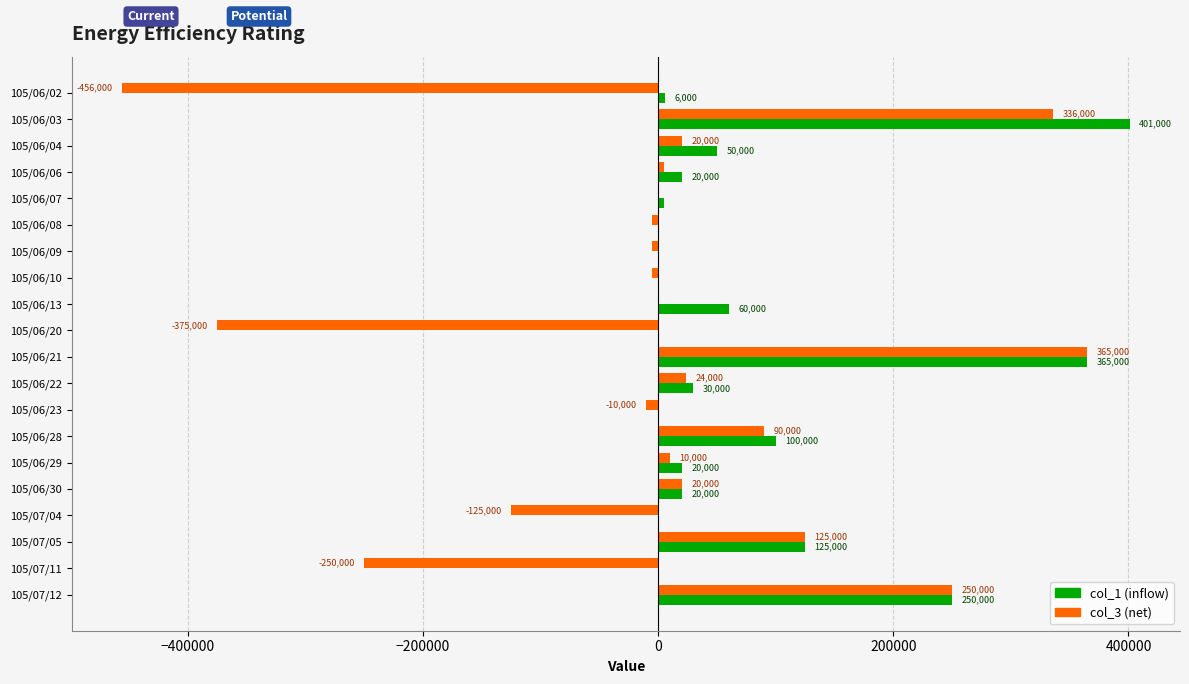

Which category has the highest value across all series?

105/06/03